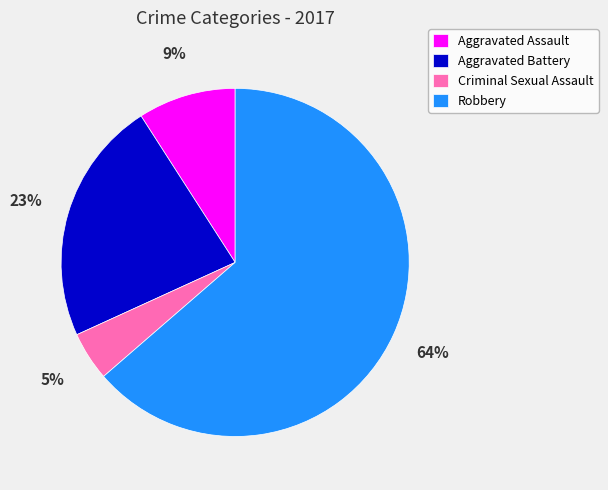

What is the majority slice?

Robbery